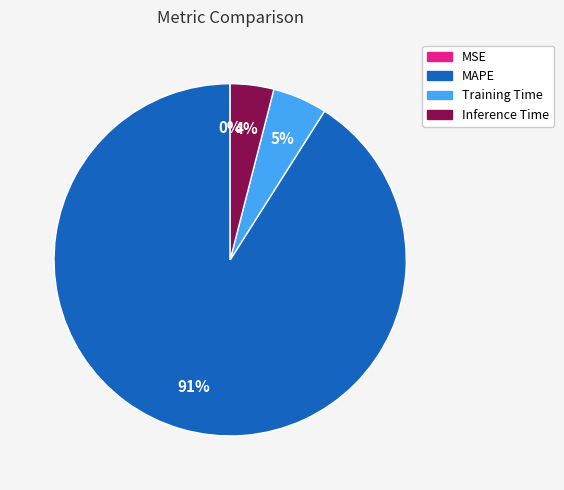

The Inference Time slice represents 10% of the pie. True or false?

False